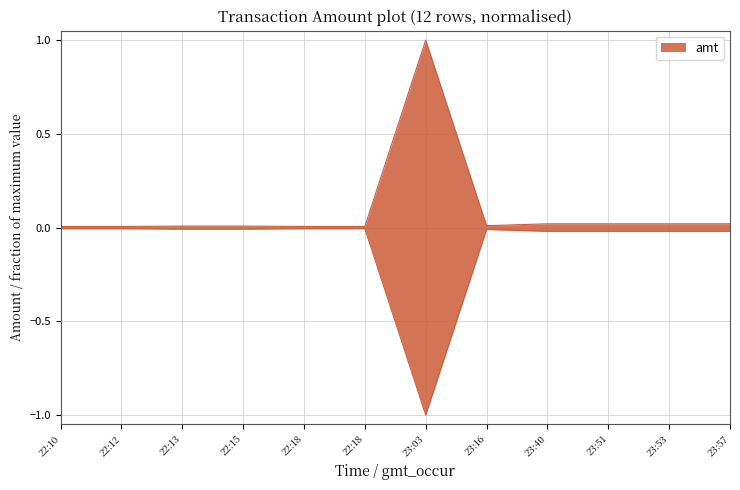

How many points are lower than both their immediate neighbors (excluding endpoints)?

2